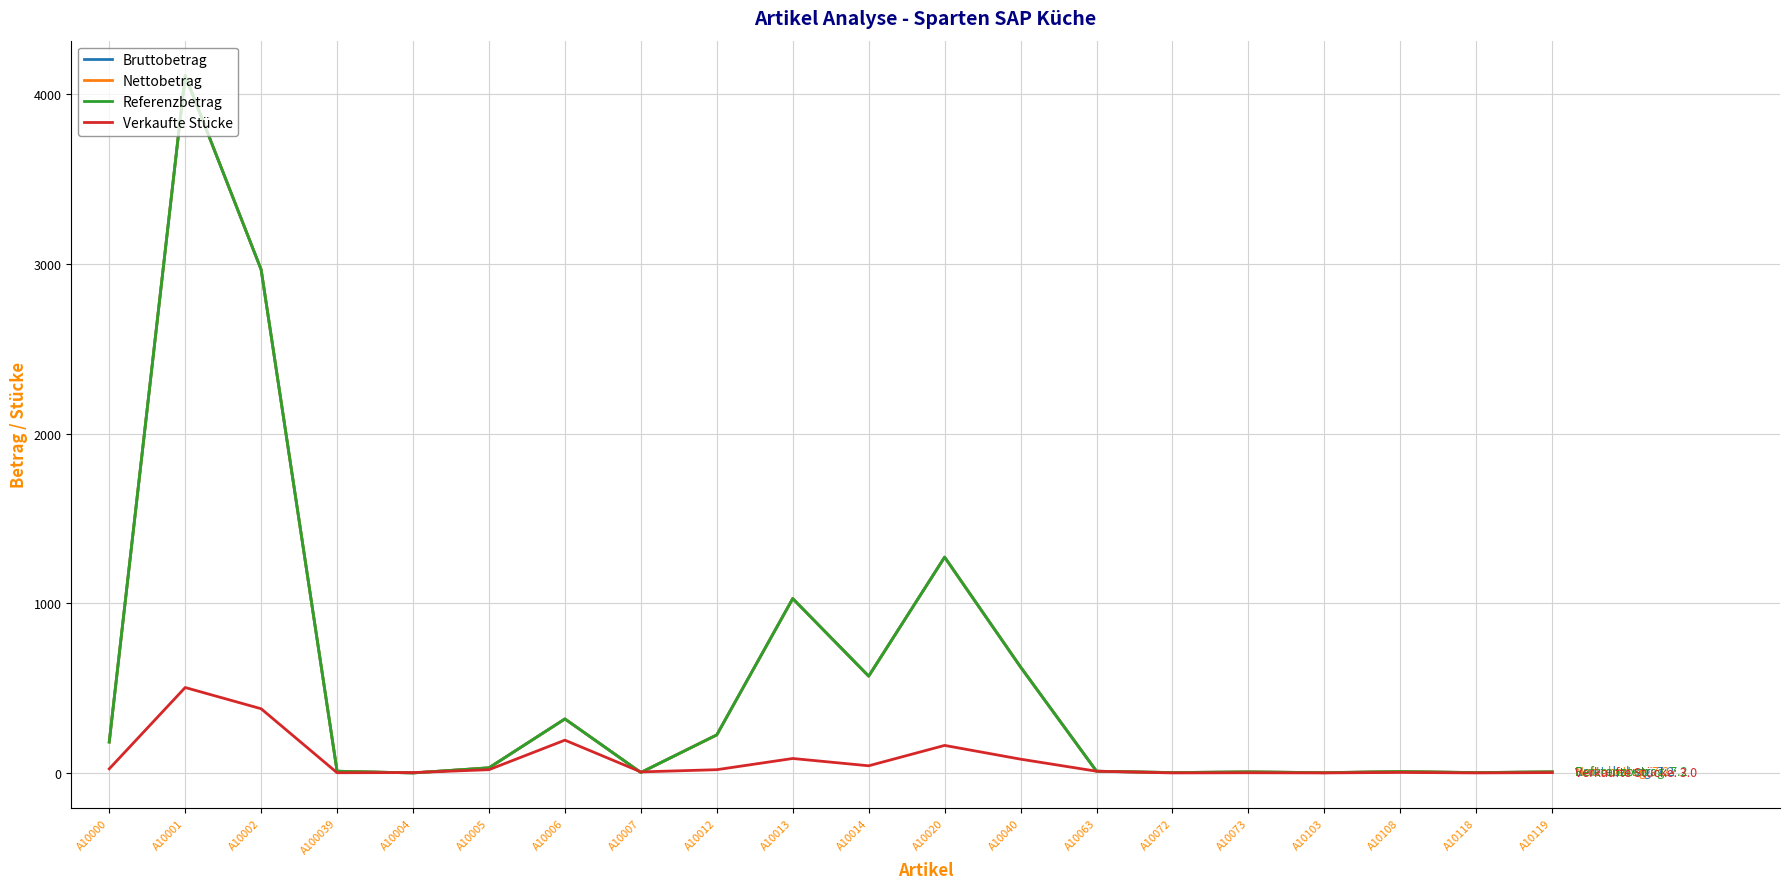

At which category is the sum across all series the highest?

A10001